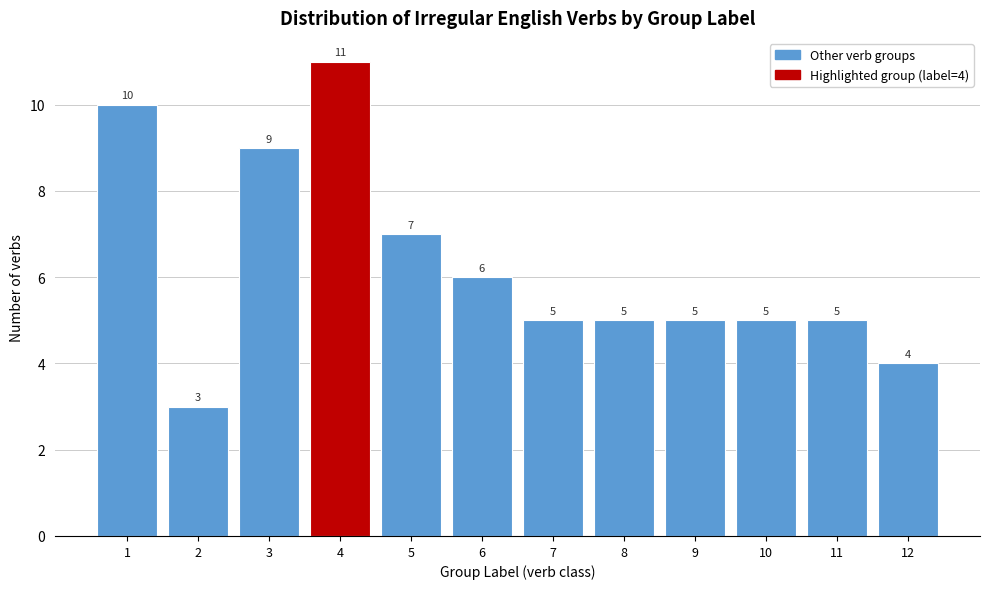

Reading left to right, transcribe all the data shown in this chart.

1=10	2=3	3=9	4=11	5=7	6=6	7=5	8=5	9=5	10=5	11=5	12=4